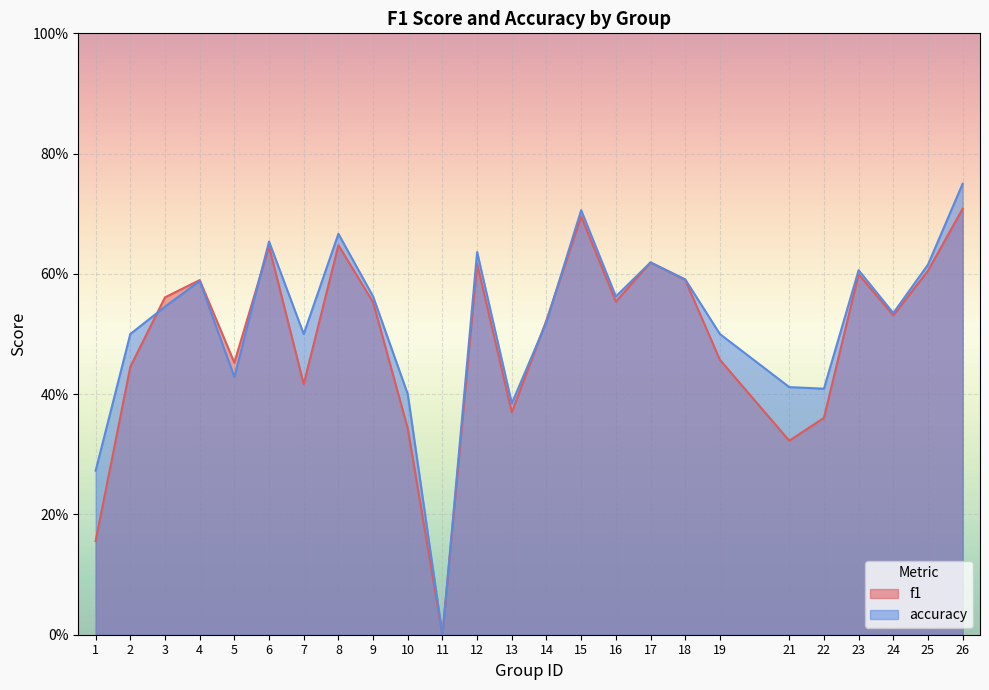

List the labels in order of accuracy value, smallest first.

11, 1, 13, 10, 22, 21, 5, 2, 7, 19, 14, 24, 3, 9, 16, 4, 18, 23, 25, 17, 12, 6, 8, 15, 26